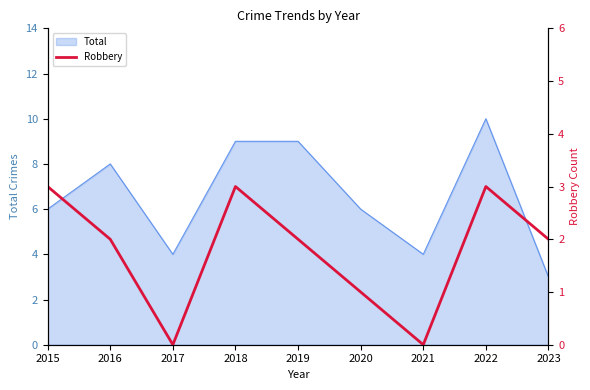

At which category does the data reach its first local valley?

2017